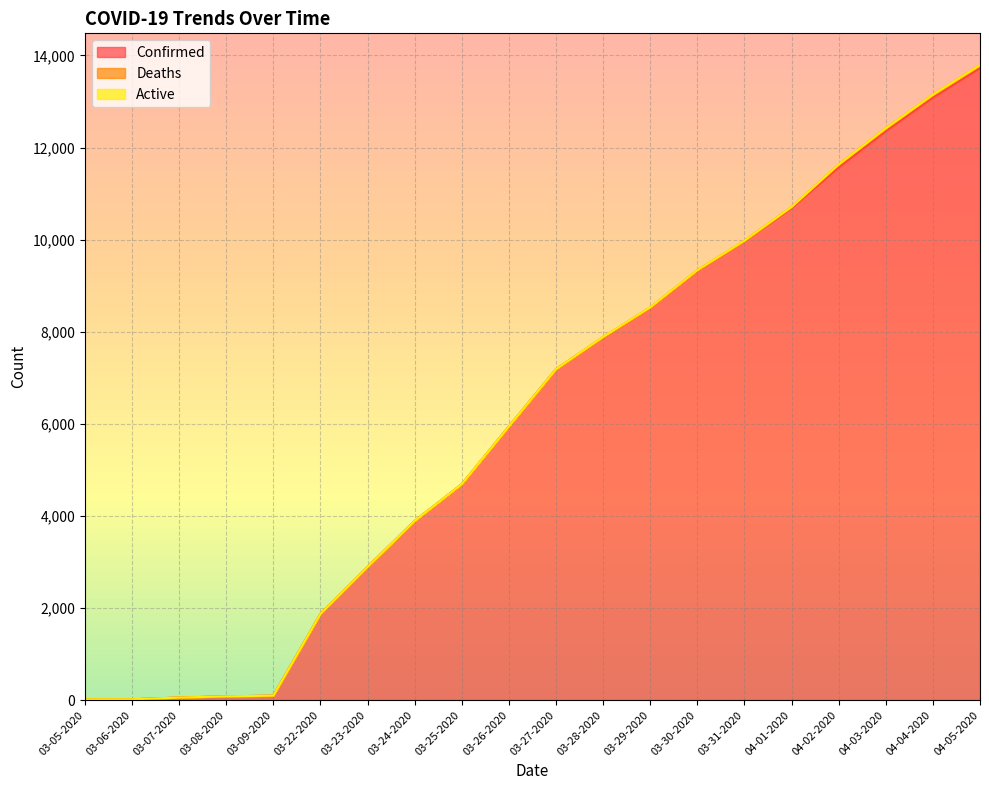

Which series has the largest total across all categories?

Confirmed